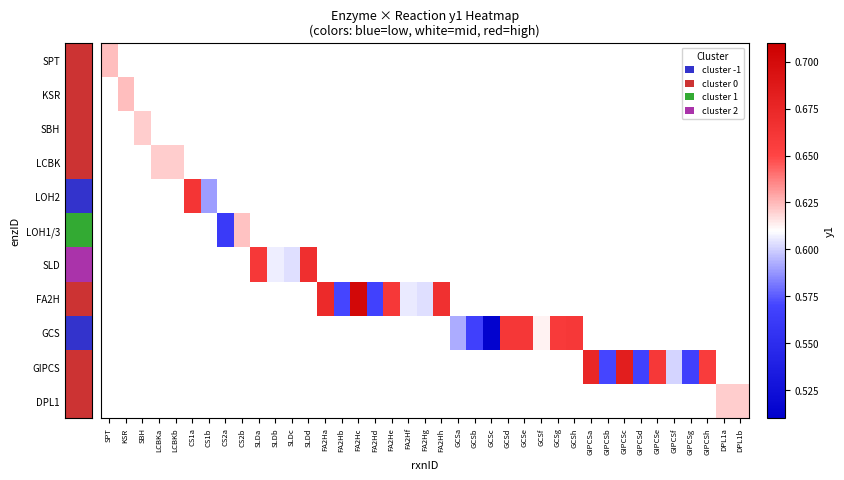

At how many categories does at least one series exceed 0?

39